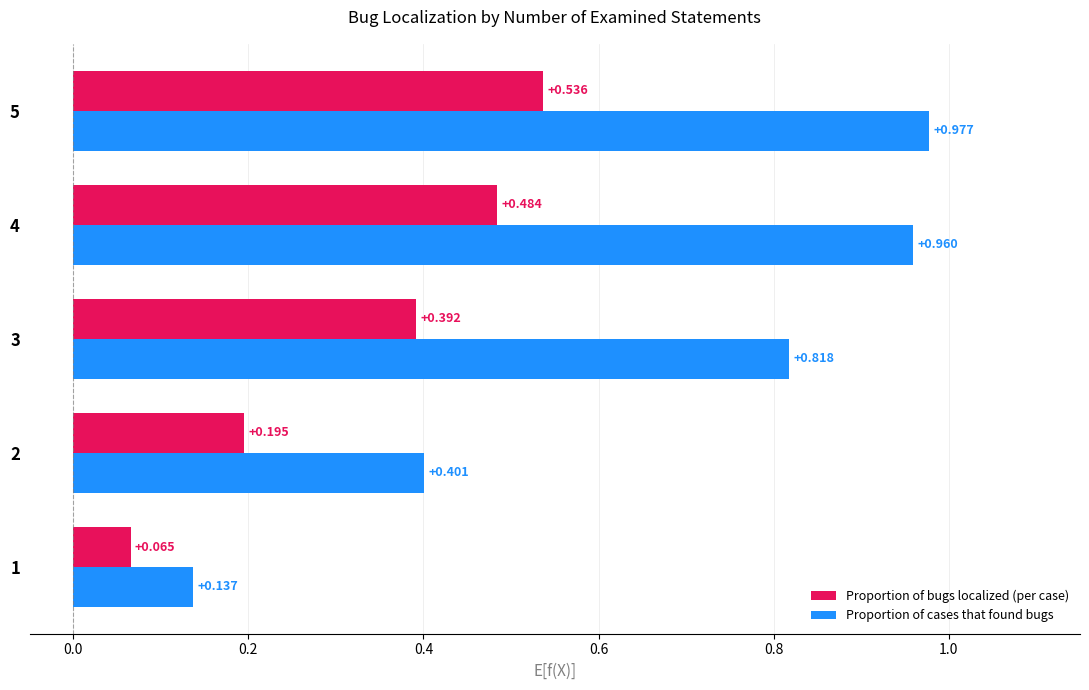

Between 2 and 3, which series saw the biggest shift?

Proportion of cases that found bugs